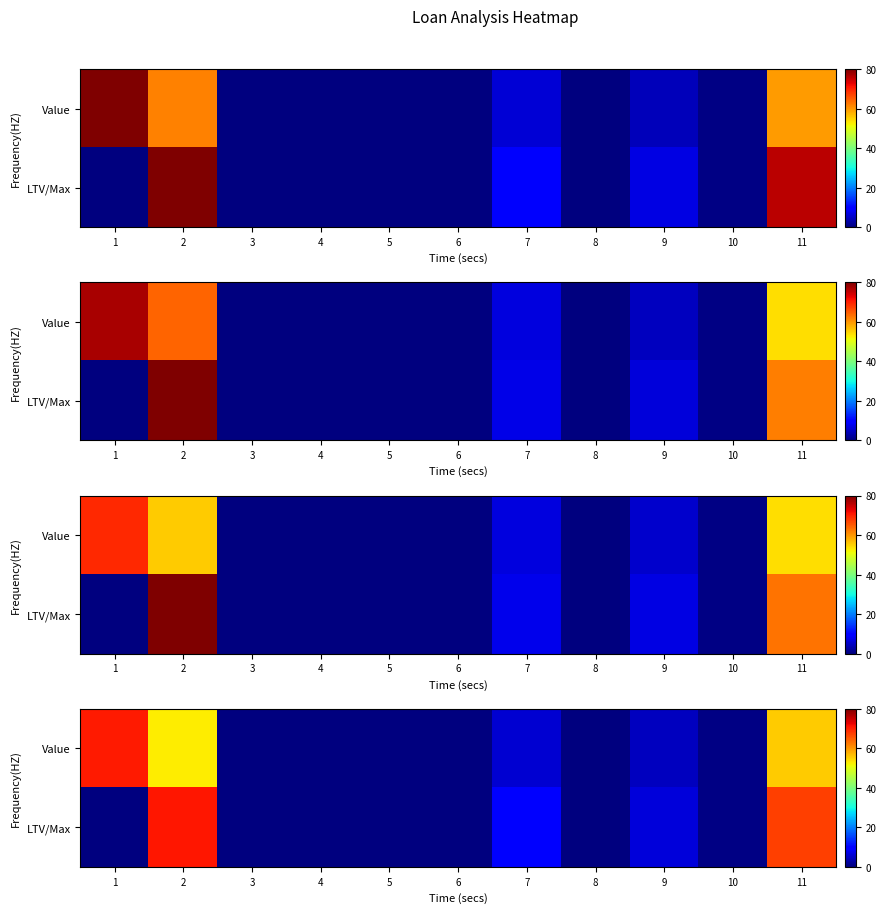

Which has a higher value, 2 or 6?

2